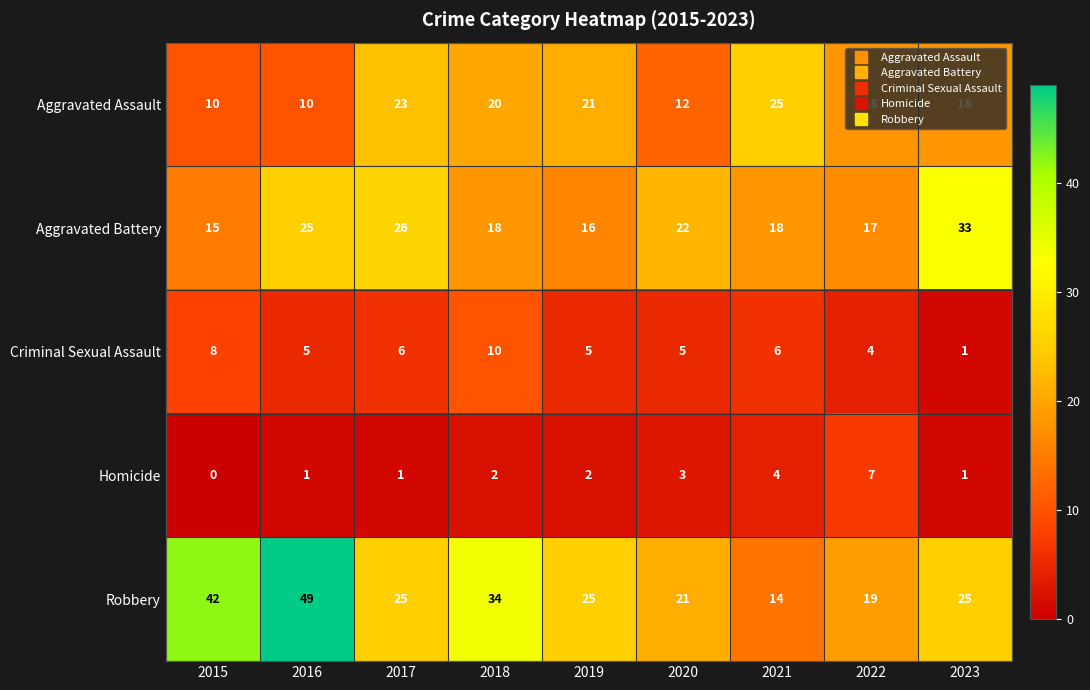

Where is Homicide nearest to the value 3?

2020